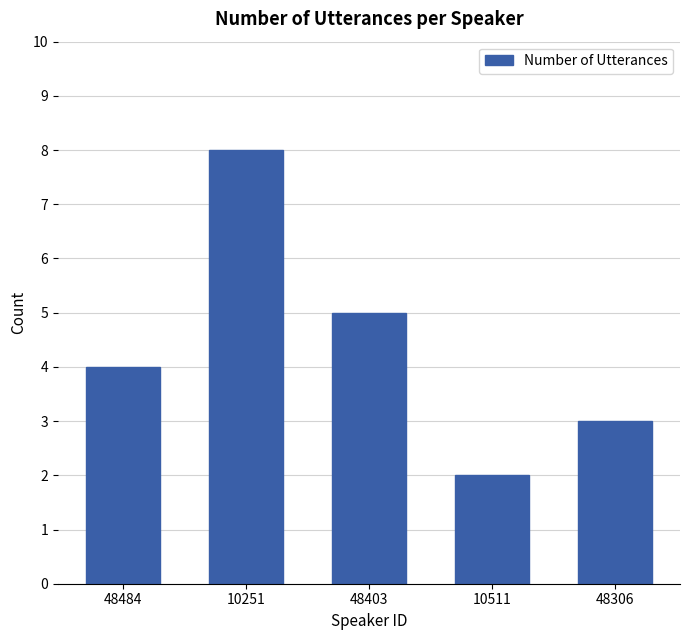

Reading left to right, list all the values displayed in this chart.

4	8	5	2	3